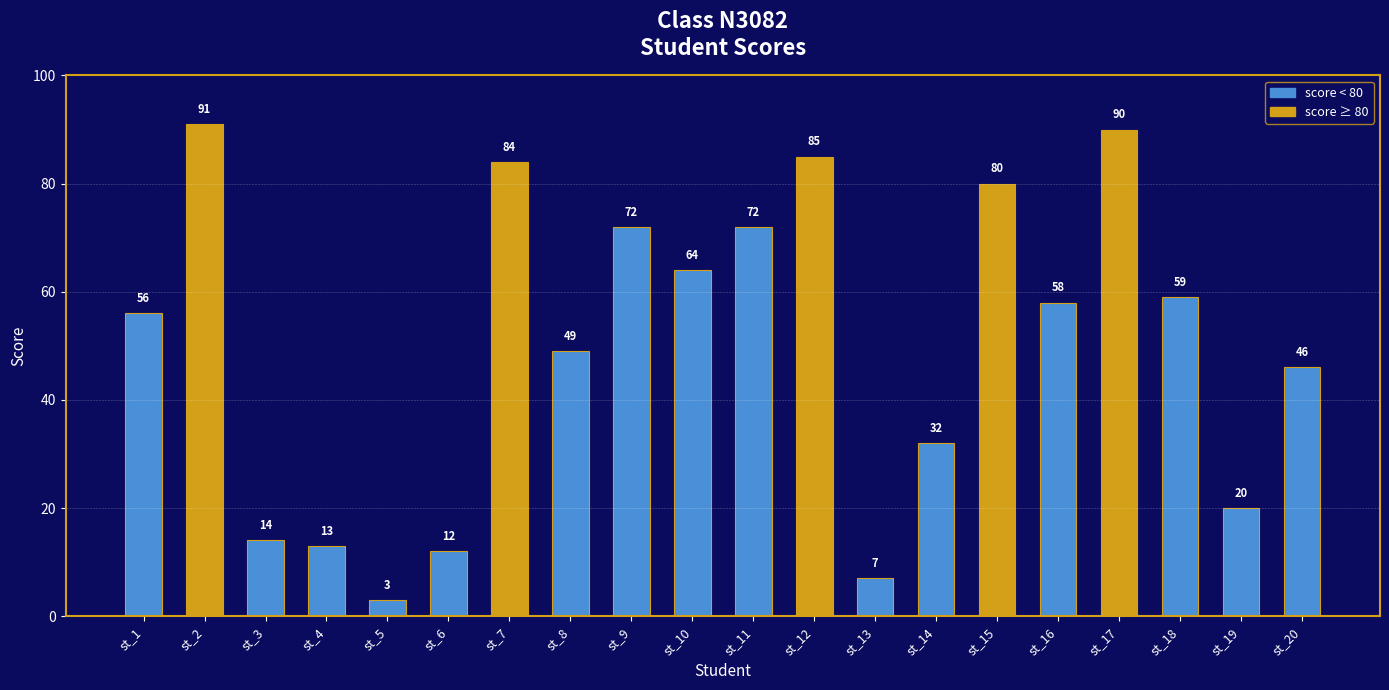

Which has a higher value, st_4 or st_16?

st_16